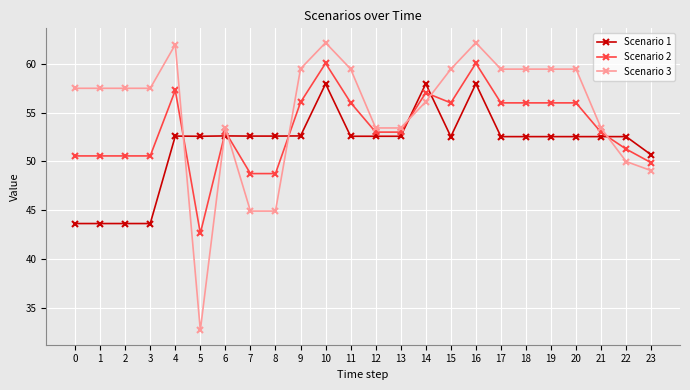

What are all the series names shown in the legend?

Scenario 1, Scenario 2, Scenario 3